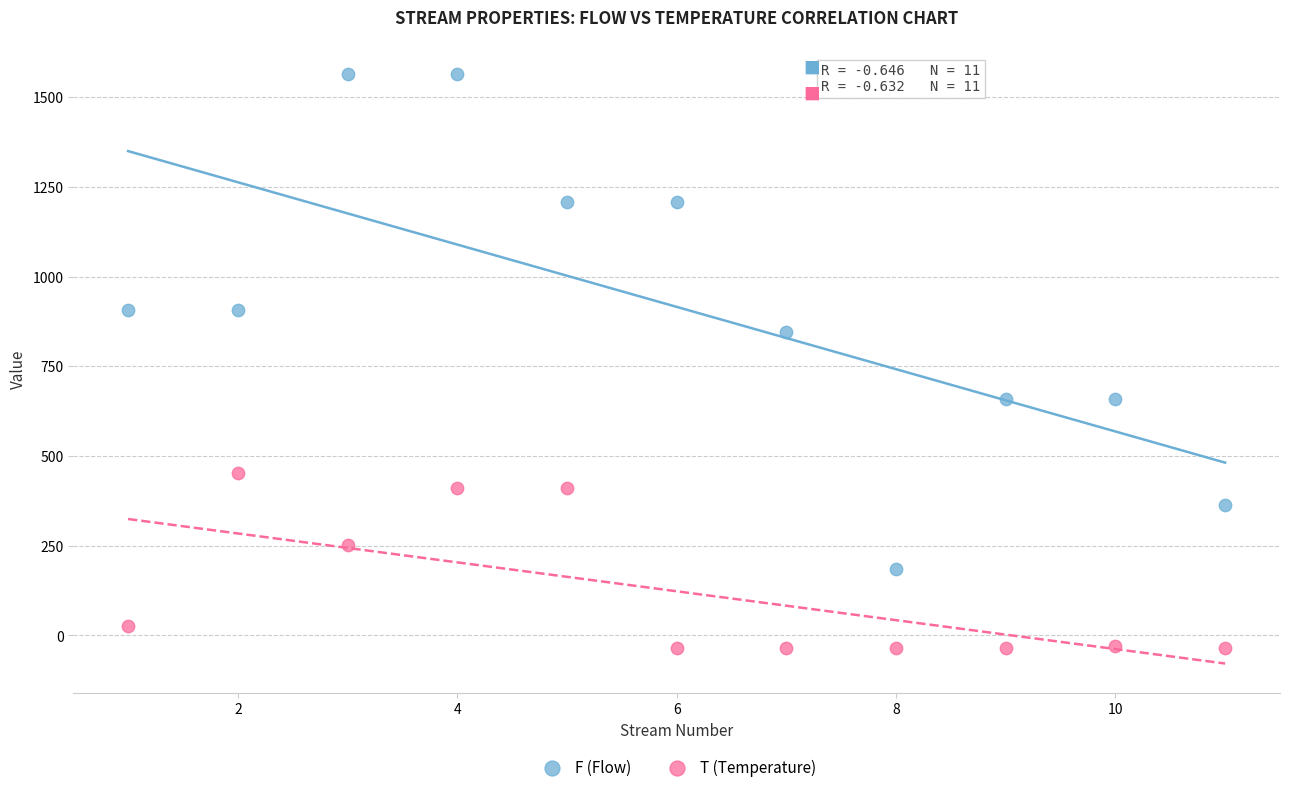

Which series has the largest Y range (max minus min)?

F (Flow)